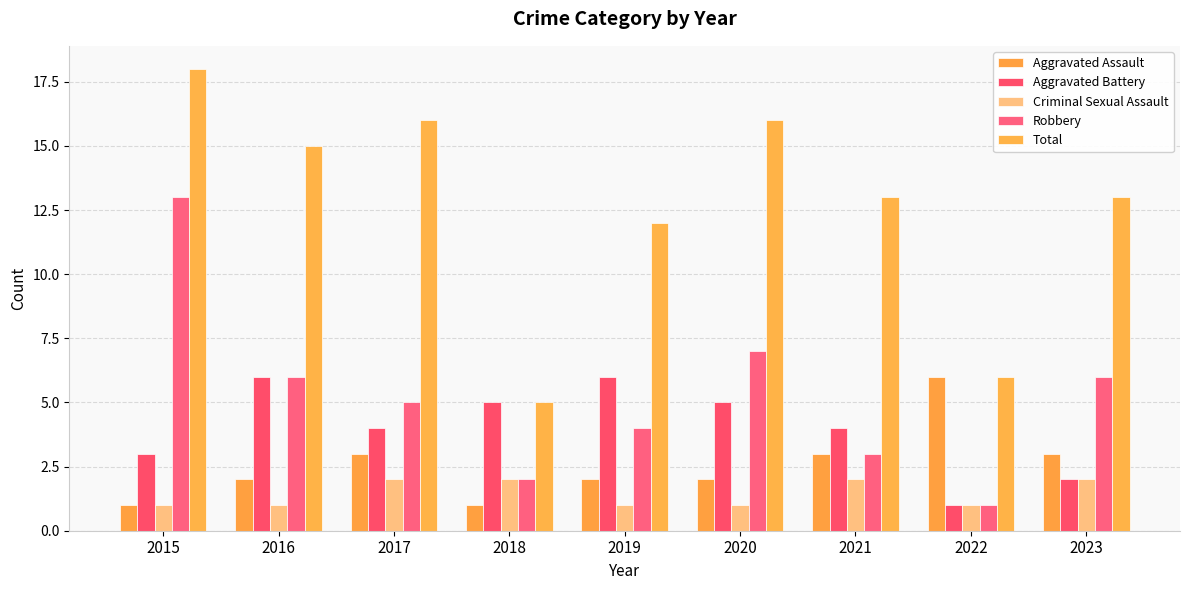

What is the difference between the highest and lowest values at 2018?

4